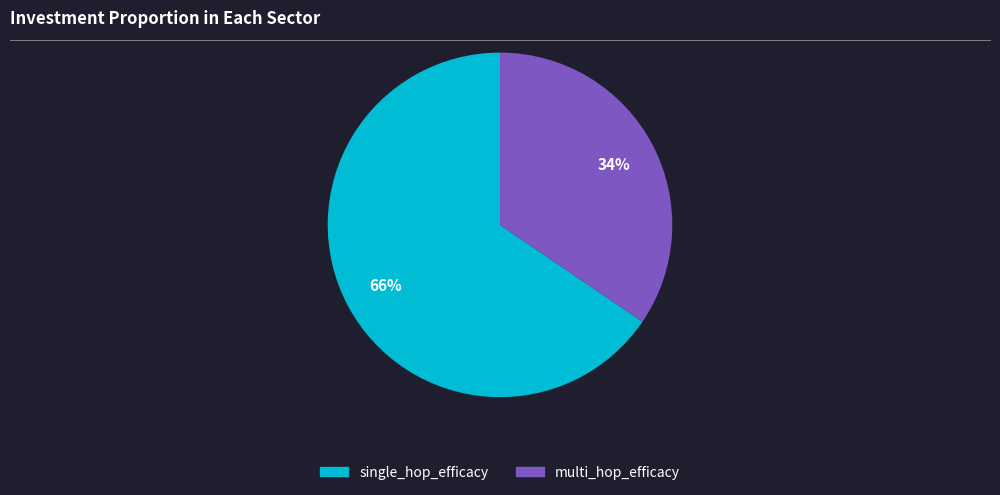

To the nearest percent, what portion does multi_hop_efficacy represent?

34%